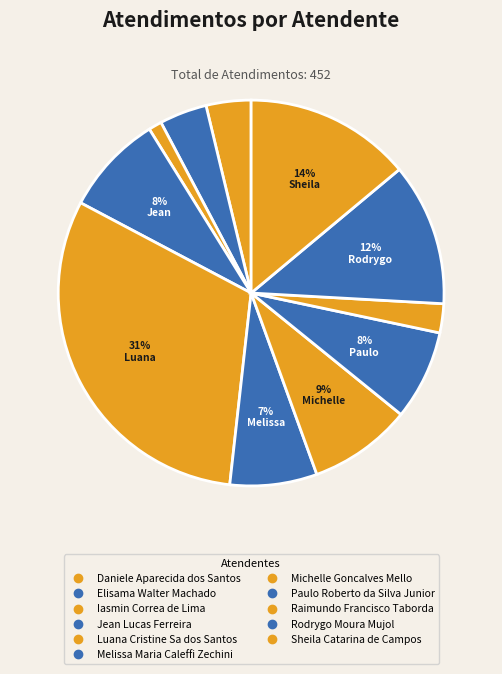

Count the number of slices in the pie.

11